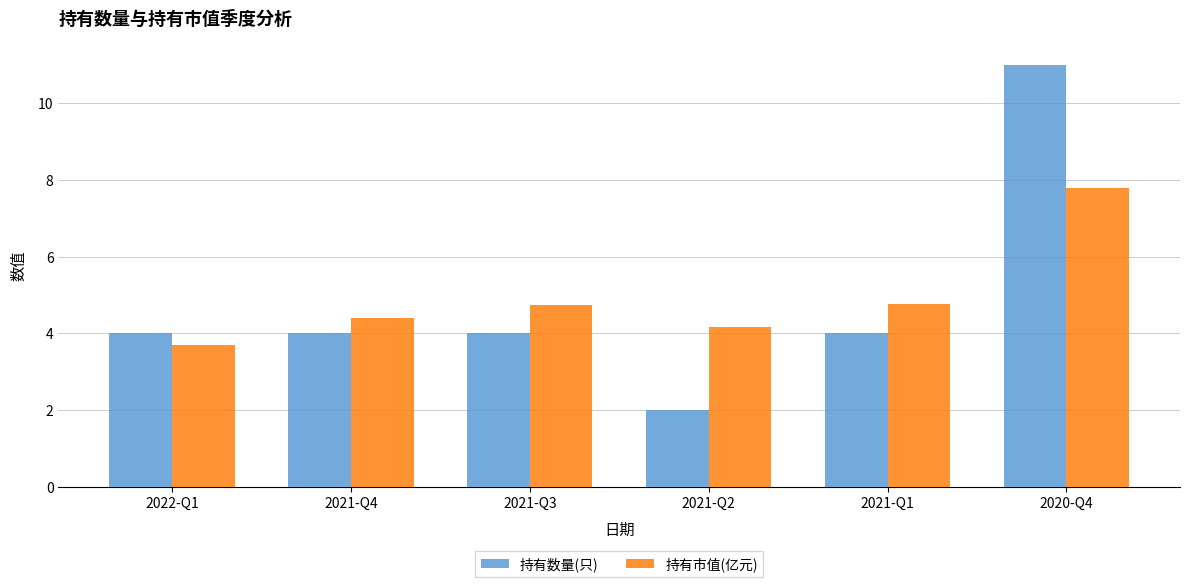

Which category has the highest value in the 持有数量(只) series?

2020-Q4